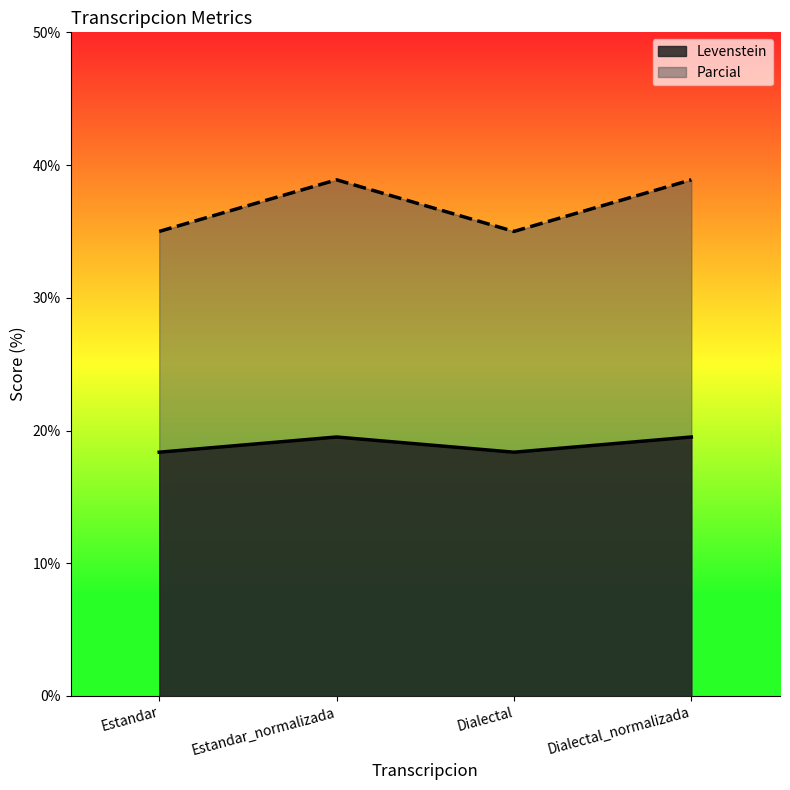

What is the maximum value shown in the chart?

38.9